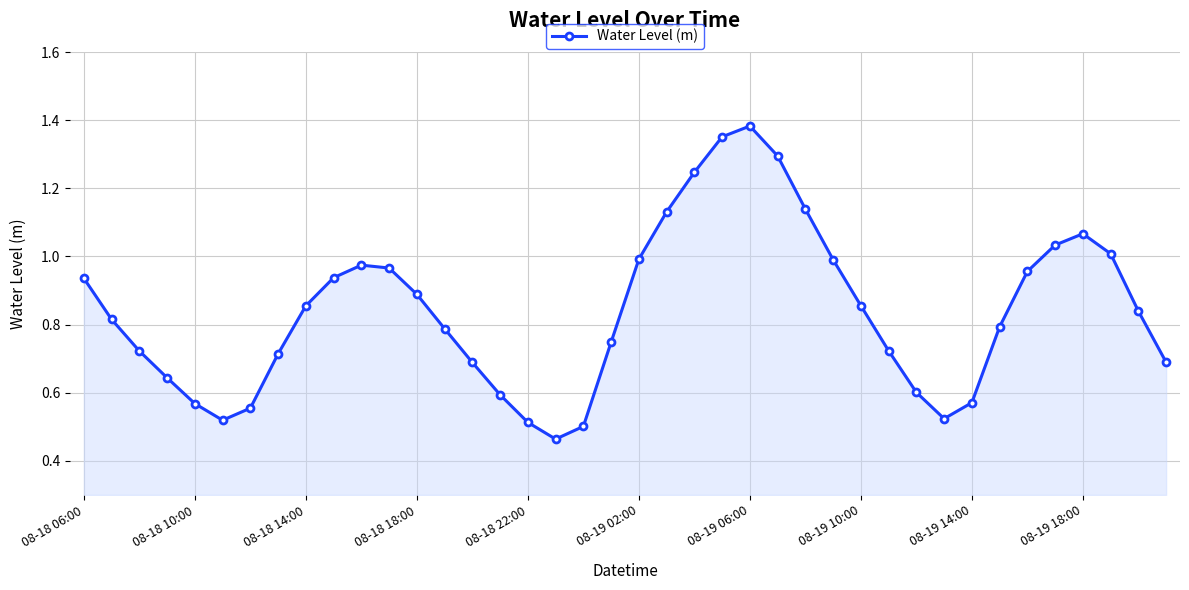

What is the sum of all values?

33.6